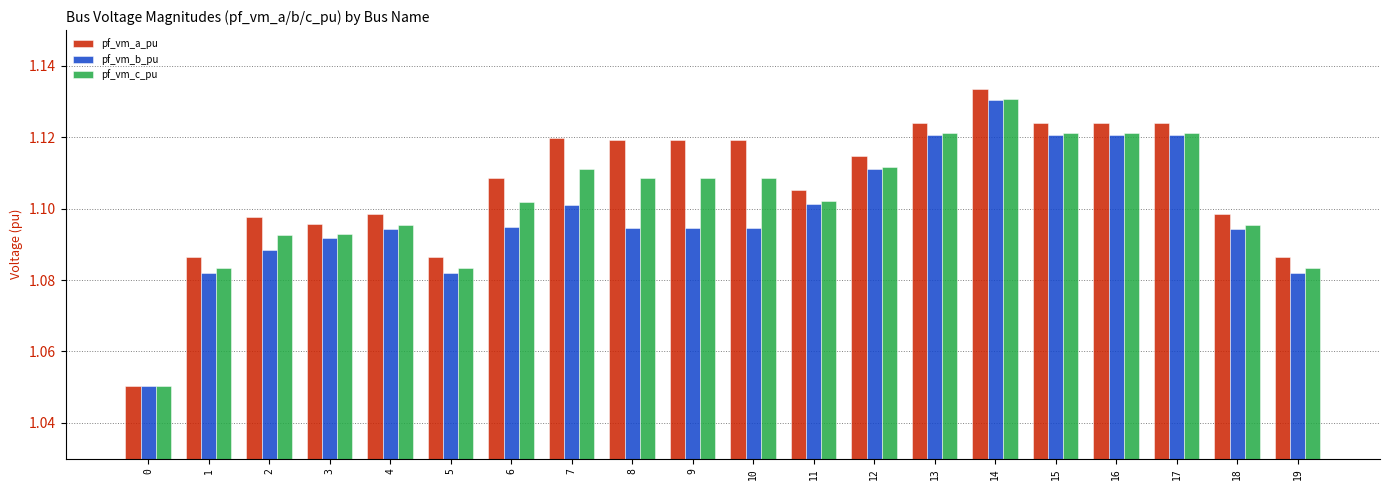

Which series has the widest spread of values?

pf_vm_a_pu